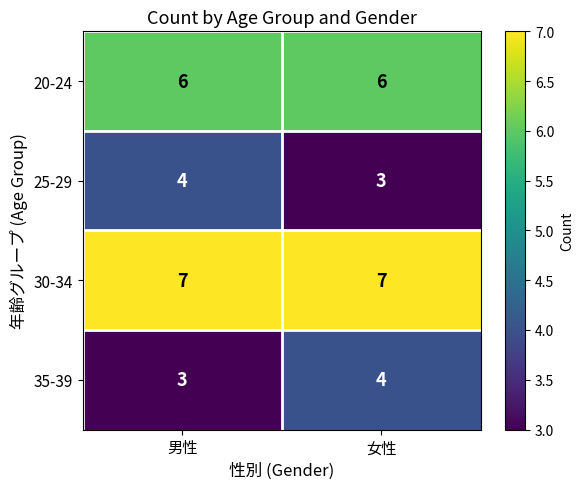

What is the difference between the highest and lowest values at 女性?

4